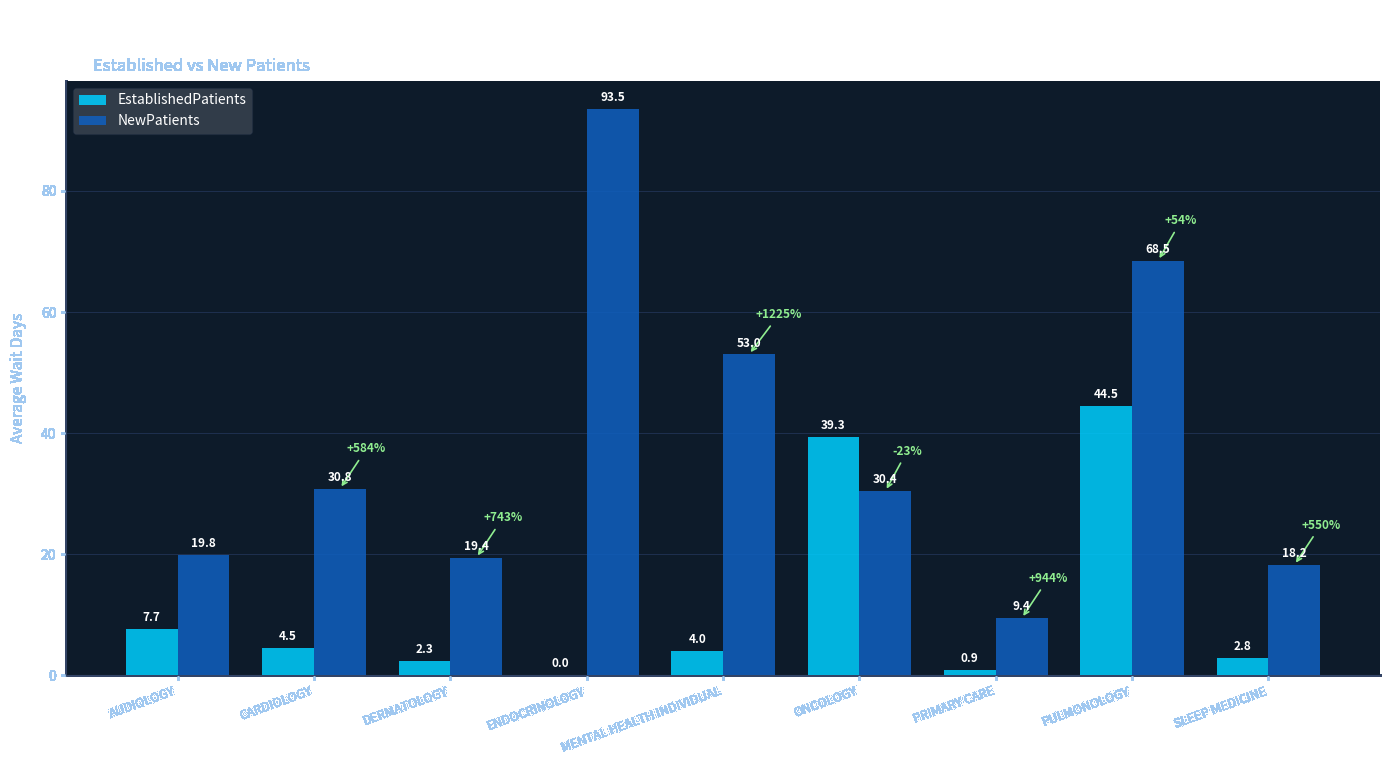

What is the maximum value shown in the chart?

93.5